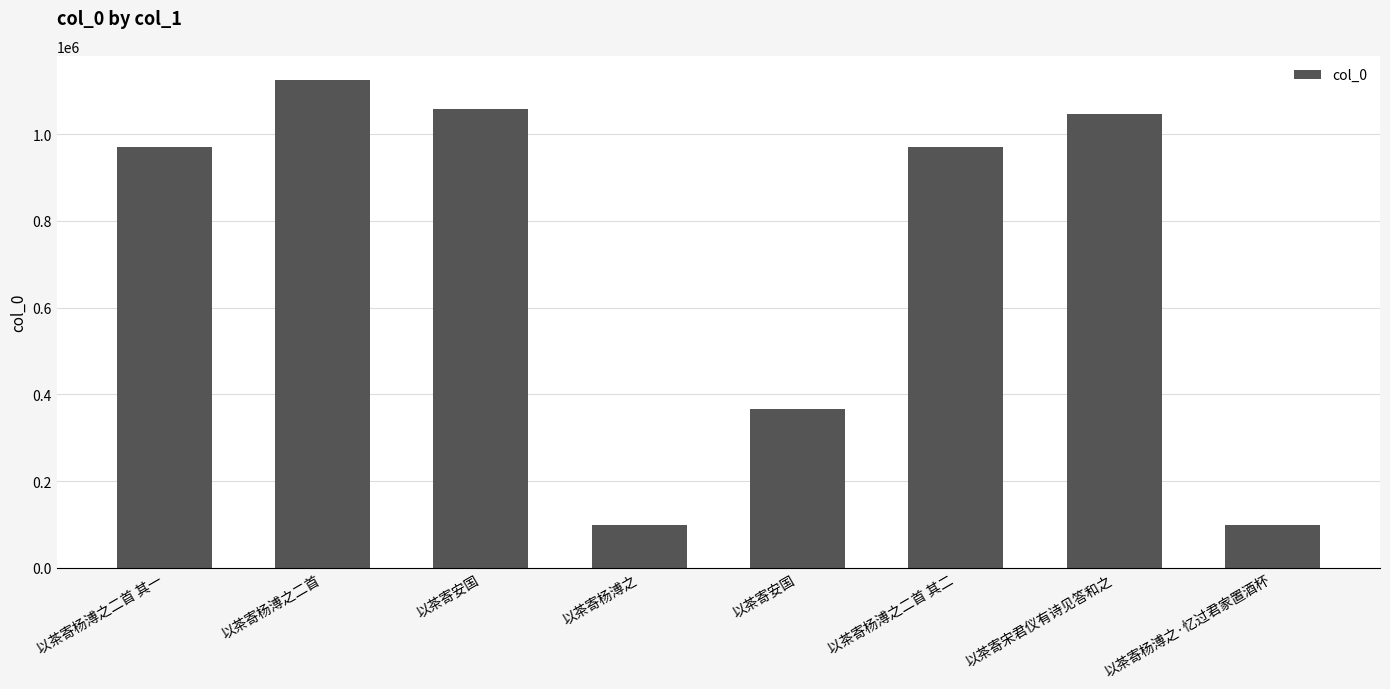

List the labels in order of value, smallest first.

以茶寄杨溥之, 以茶寄杨溥之·忆过君家置酒杯, 以茶寄安国, 以茶寄杨溥之二首 其二, 以茶寄杨溥之二首 其一, 以茶寄宋君仪有诗见答和之, 以茶寄安国, 以茶寄杨溥之二首